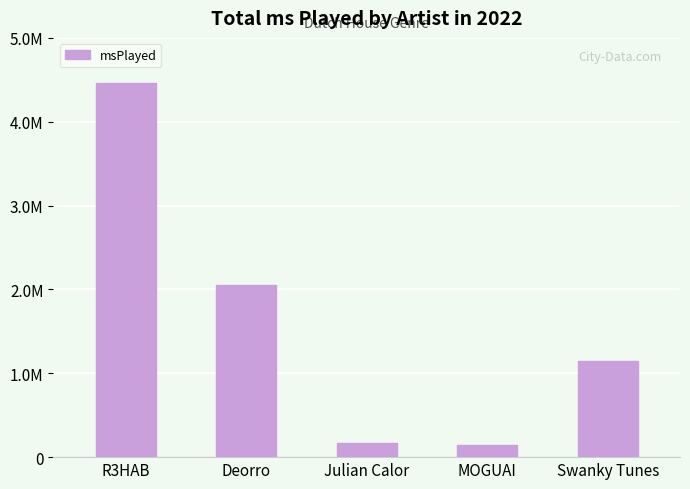

What is the value of the 2nd bar from the left?

2053548